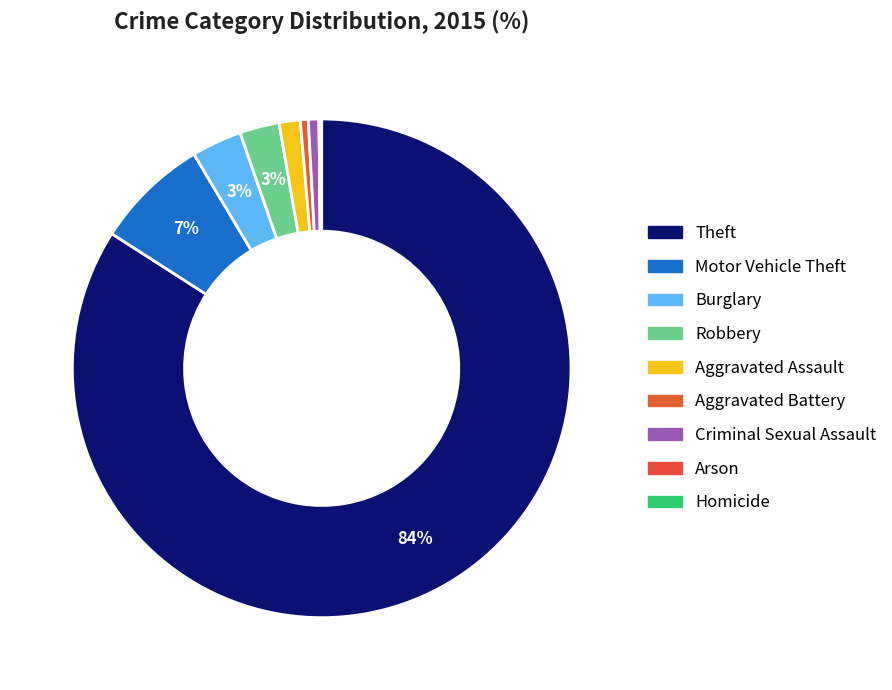

Is it true that Aggravated Battery is 1% of the pie?

True